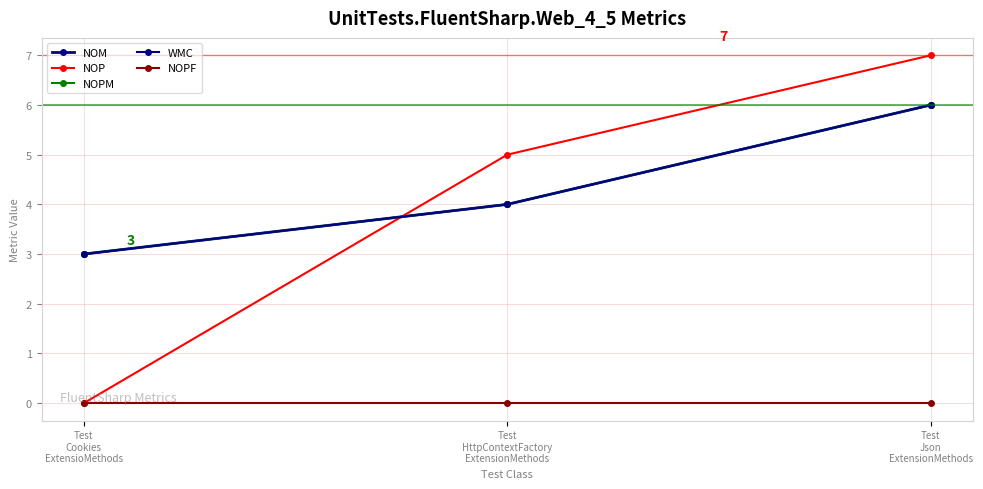

Which series has the largest range (max minus min)?

NOP